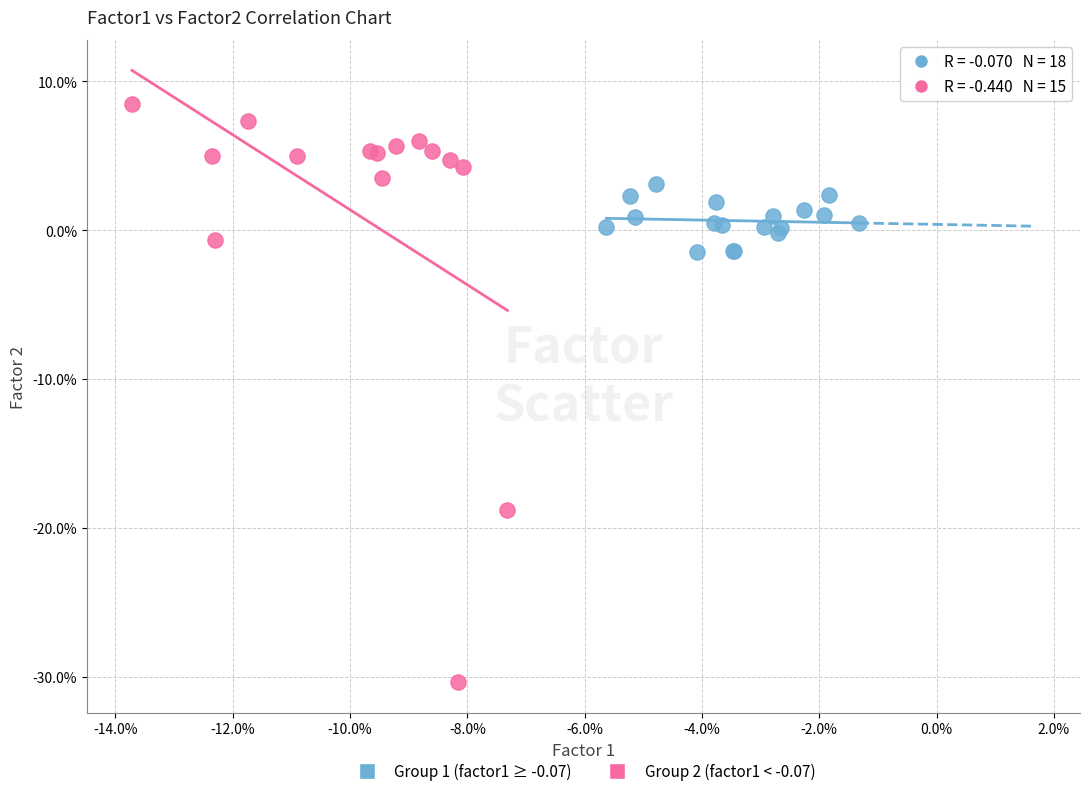

Which series reaches the maximum Y coordinate?

Group 2 (factor1 < -0.07)